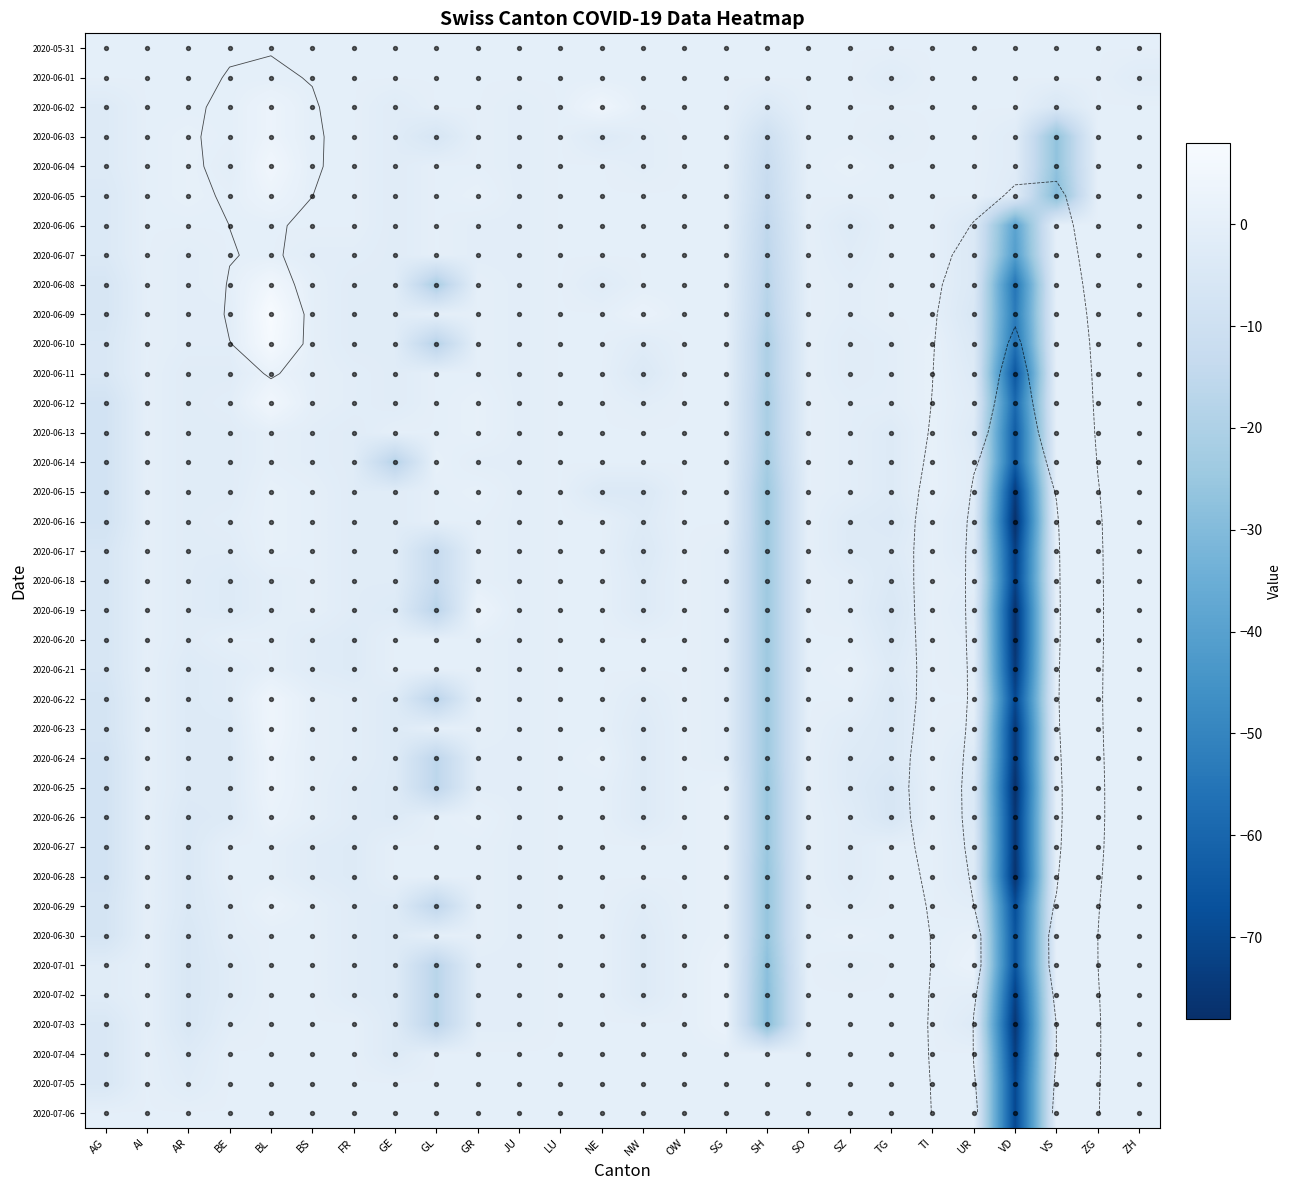

Which series has the largest range (max minus min)?

2020-06-25